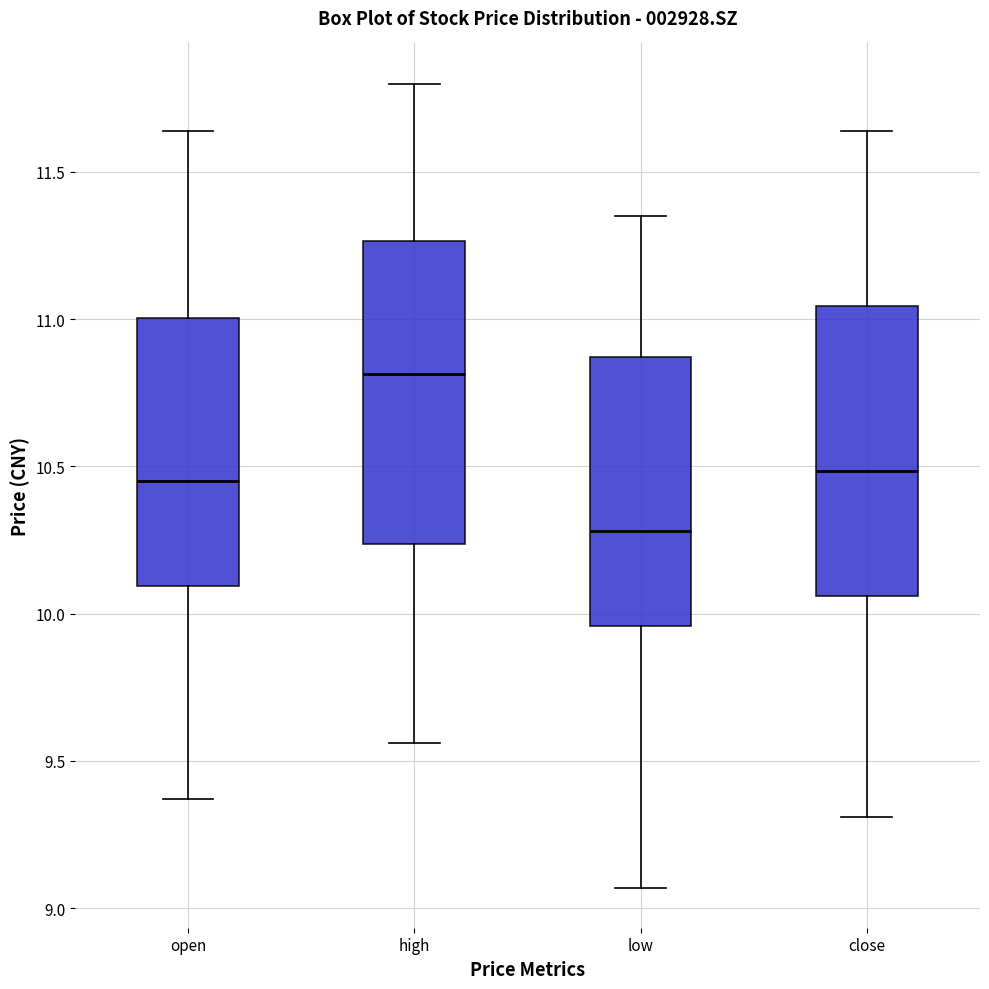

Reading left to right, read every box against the y-axis: the position of its median line, the range the box covers, and the ends of its whiskers. The values are not printed on the chart, so give them approximately, as read against the axis.

open: median 10.45, box 10.10 to 11.00, whiskers 9.35 to 11.65
high: median 10.80, box 10.25 to 11.25, whiskers 9.55 to 11.80
low: median 10.30, box 9.95 to 10.85, whiskers 9.05 to 11.35
close: median 10.50, box 10.05 to 11.05, whiskers 9.30 to 11.65